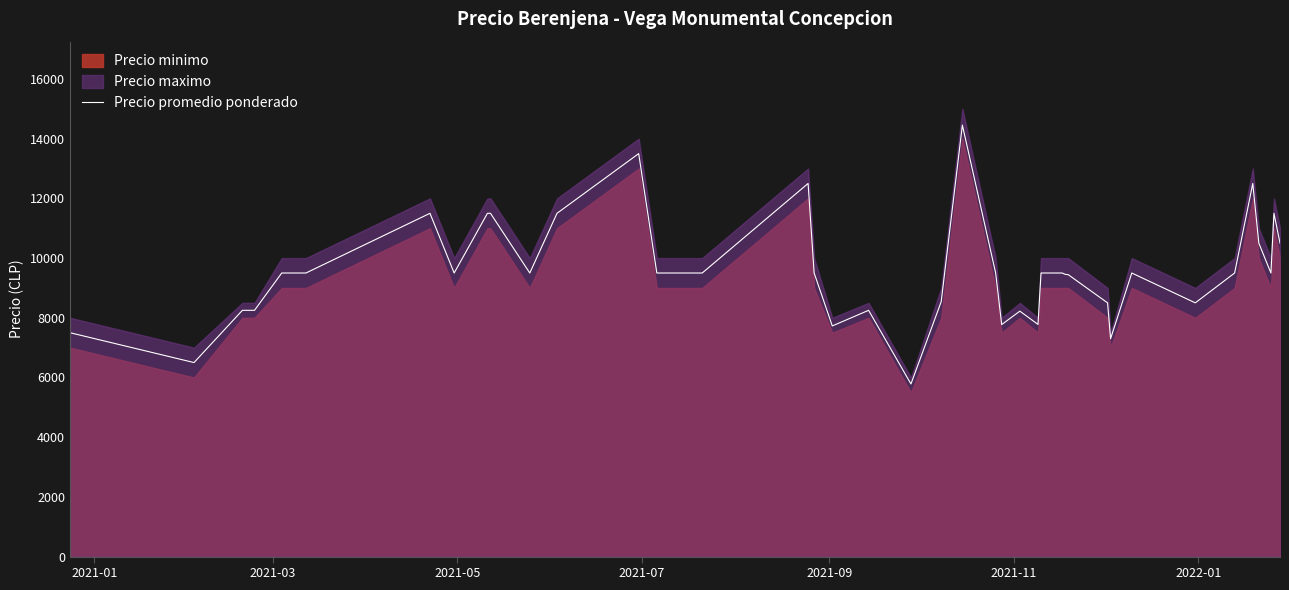

What is the highest value of the Precio promedio ponderado series?

14455